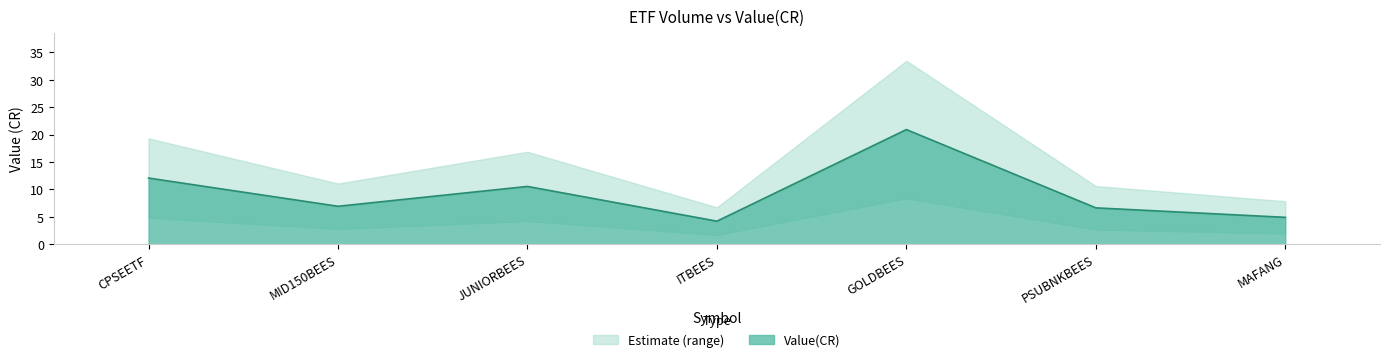

Reading right to left, list all the values displayed in this chart.

MAFANG=4.9	PSUBNKBEES=6.6	GOLDBEES=20.9	ITBEES=4.2	JUNIORBEES=10.5	MID150BEES=6.9	CPSEETF=12.1